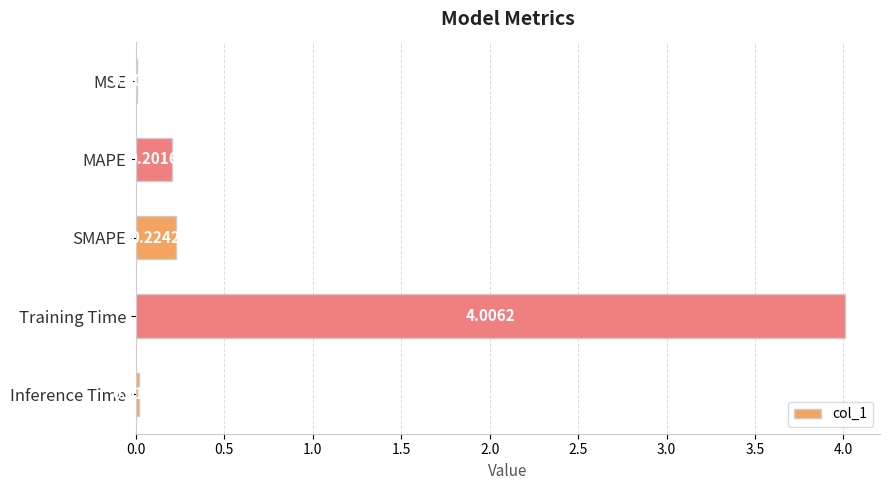

At which category does the chart reach its peak across all series?

Training Time